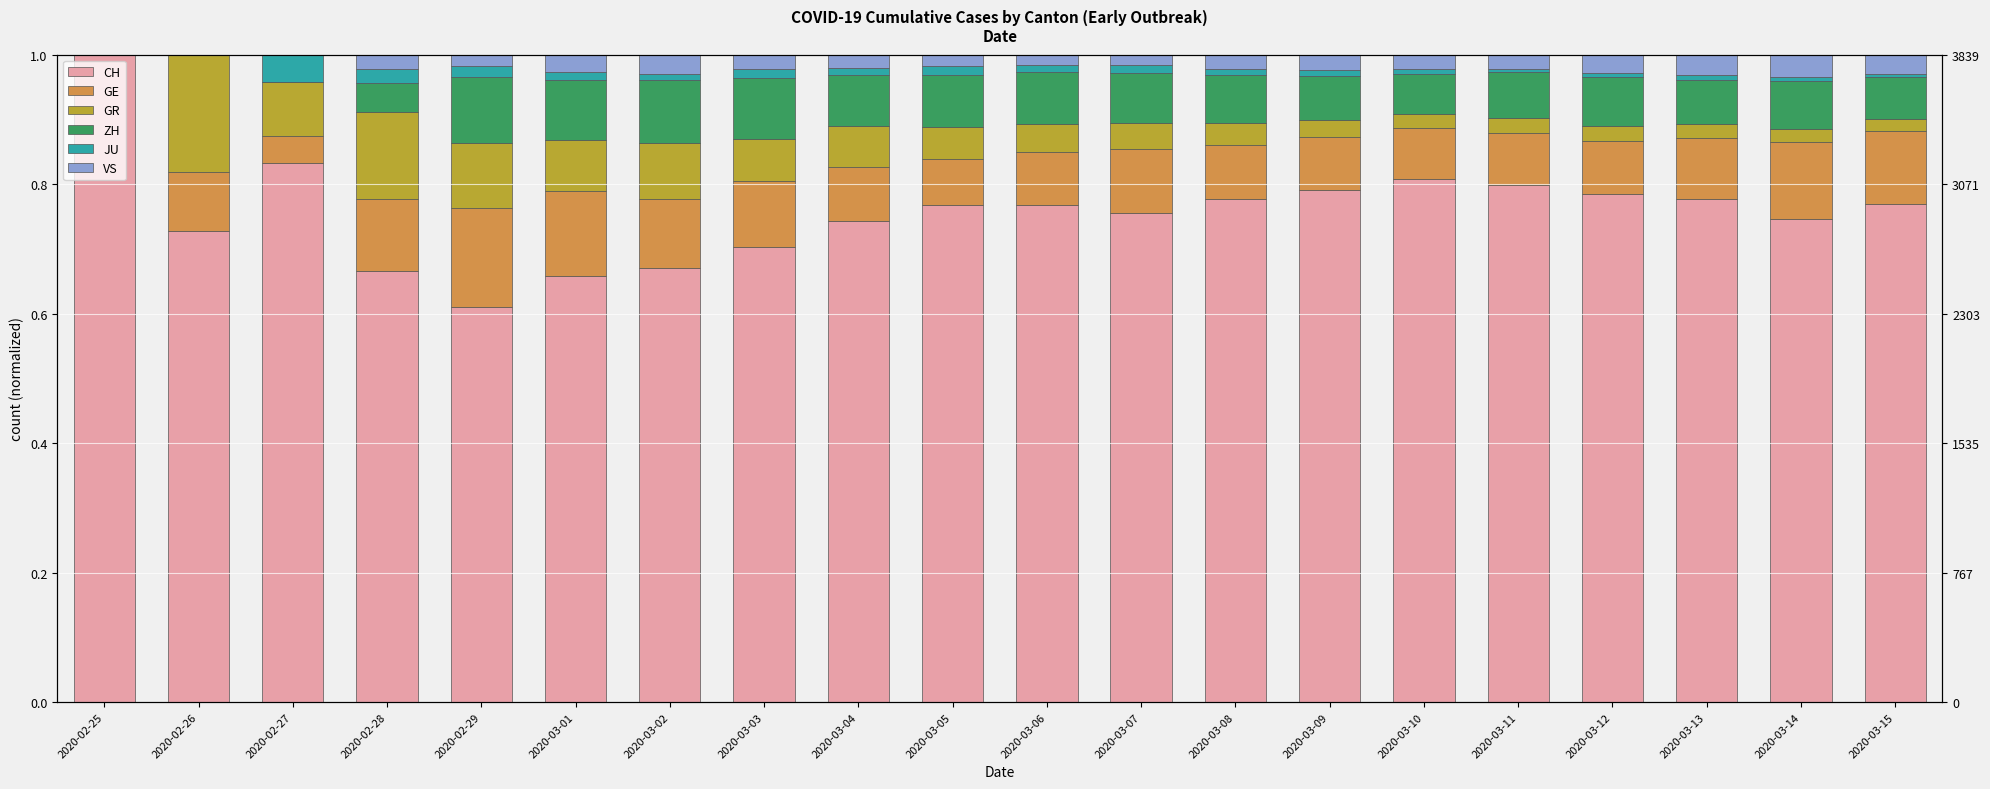

What is the difference between the highest and lowest values at 2020-03-13?

0.8